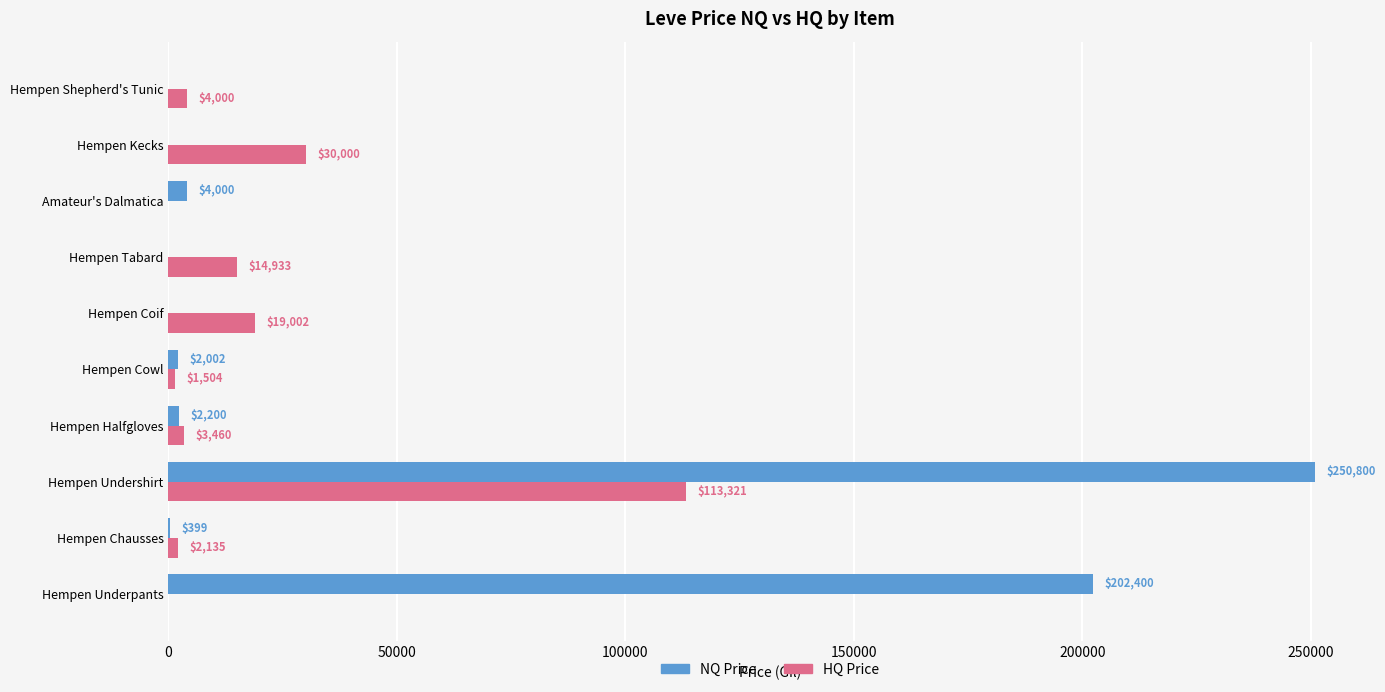

The HQ Price series shows 1504.0 at Hempen Cowl. True or false?

True